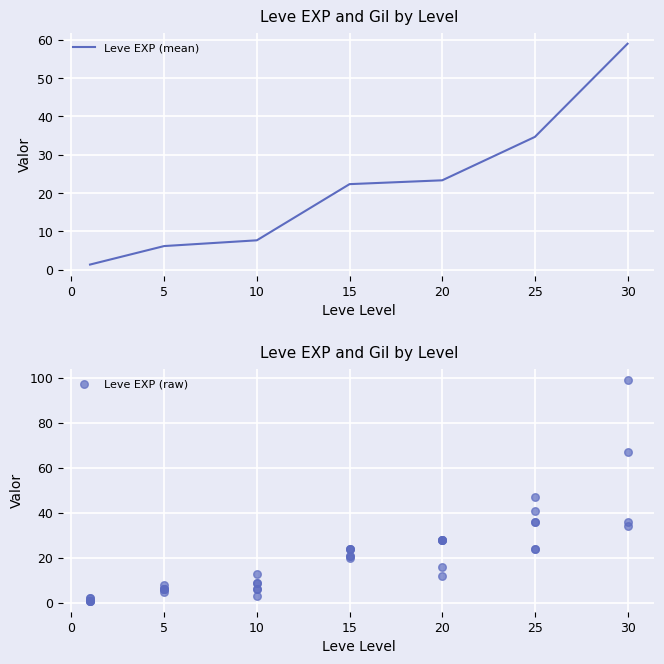

True or false: Leve EXP (mean) has a value of 23.3 at 20.

True